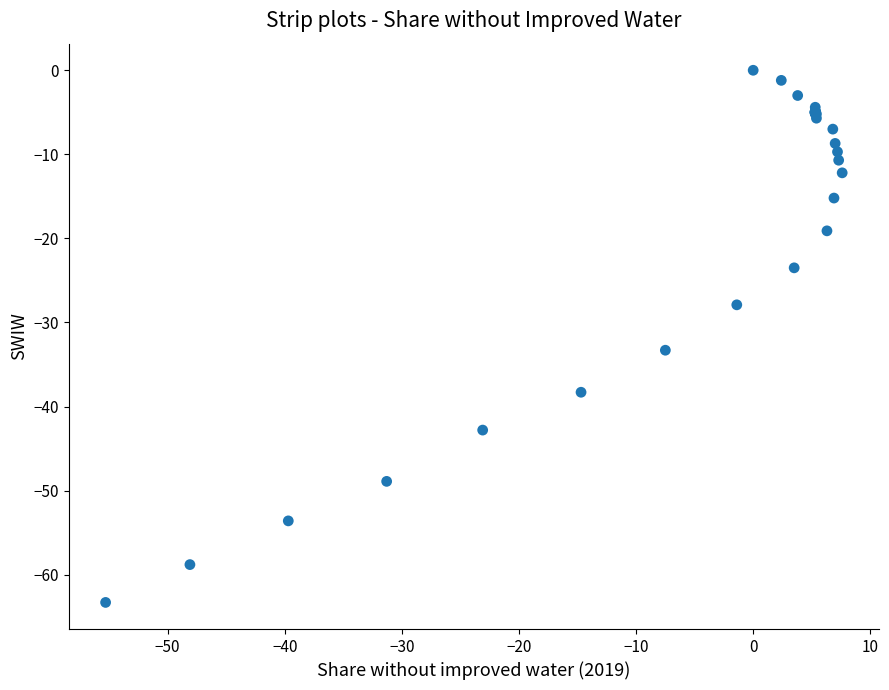

What Y value in the scatter plot is closest to -31?

-33.3